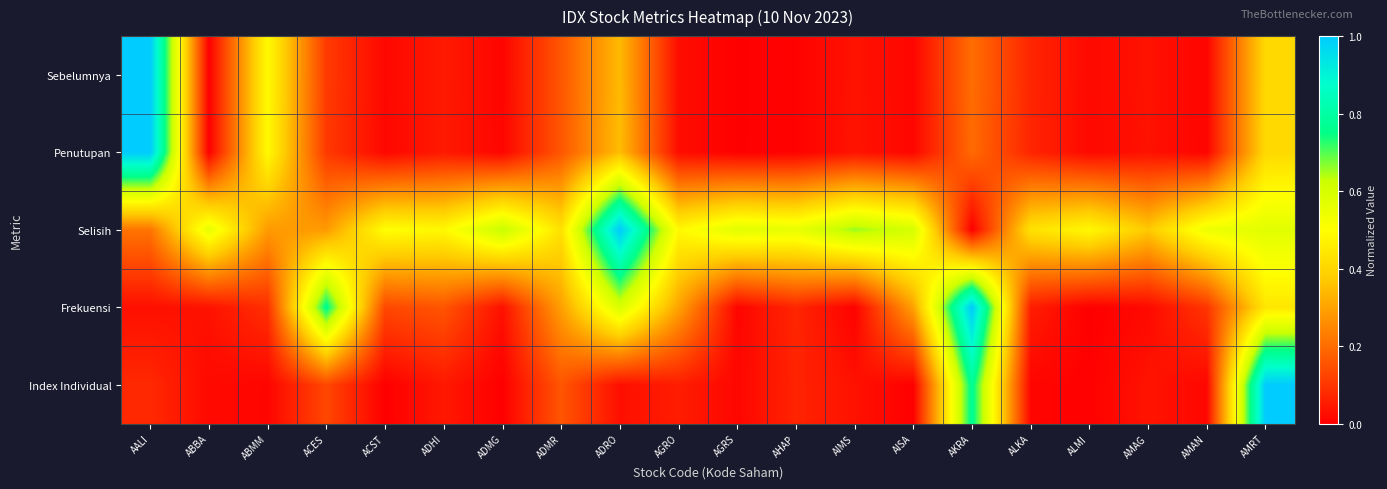

At how many categories does at least one series exceed 0?

20